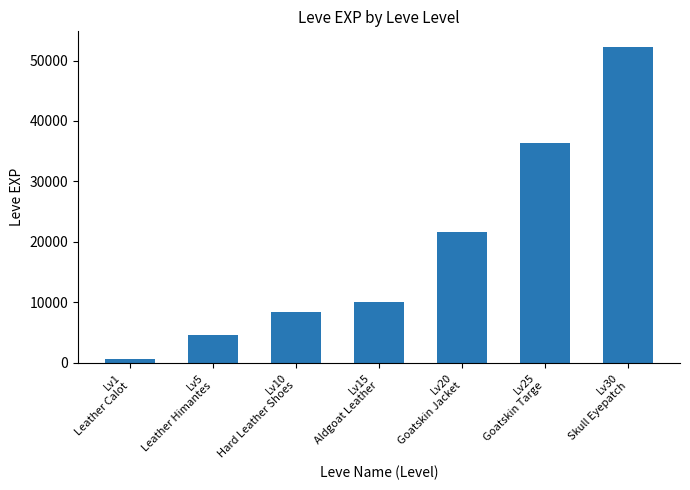

What is the change in value from Lv1
Leather Calot to Lv5
Leather Himantes?

+4030